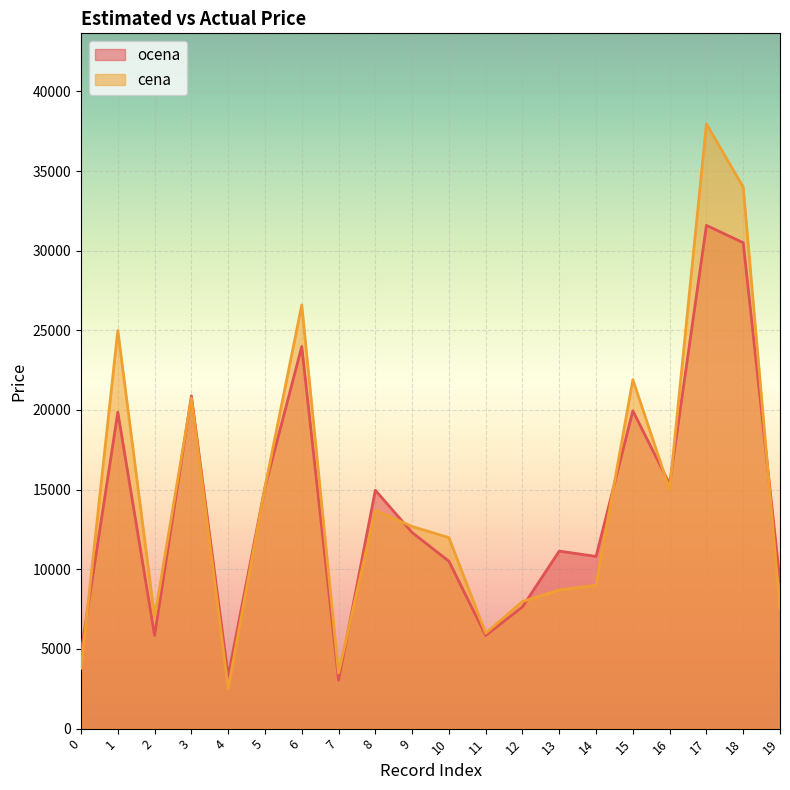

What is the minimum value shown in the chart?

2490.0